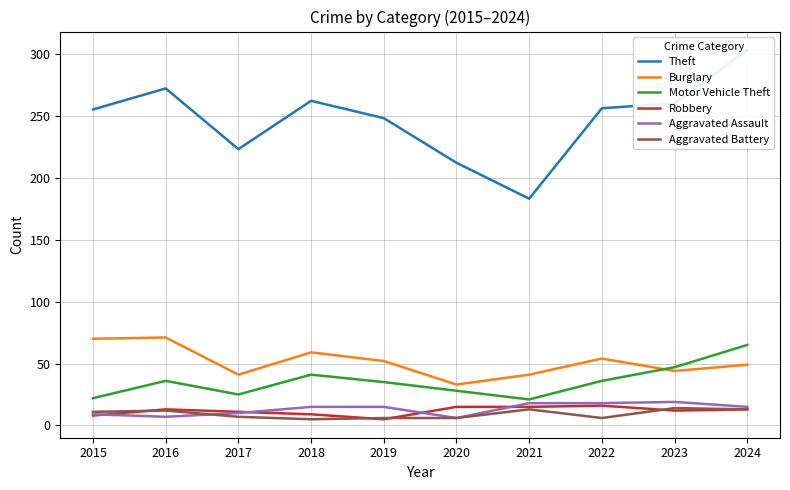

True or false: Aggravated Assault and Theft cross at least once.

False